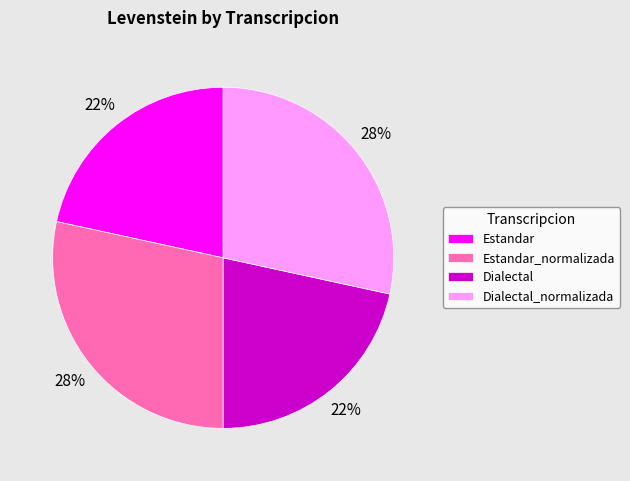

To the nearest percent, what percentage of the pie is Dialectal?

22%